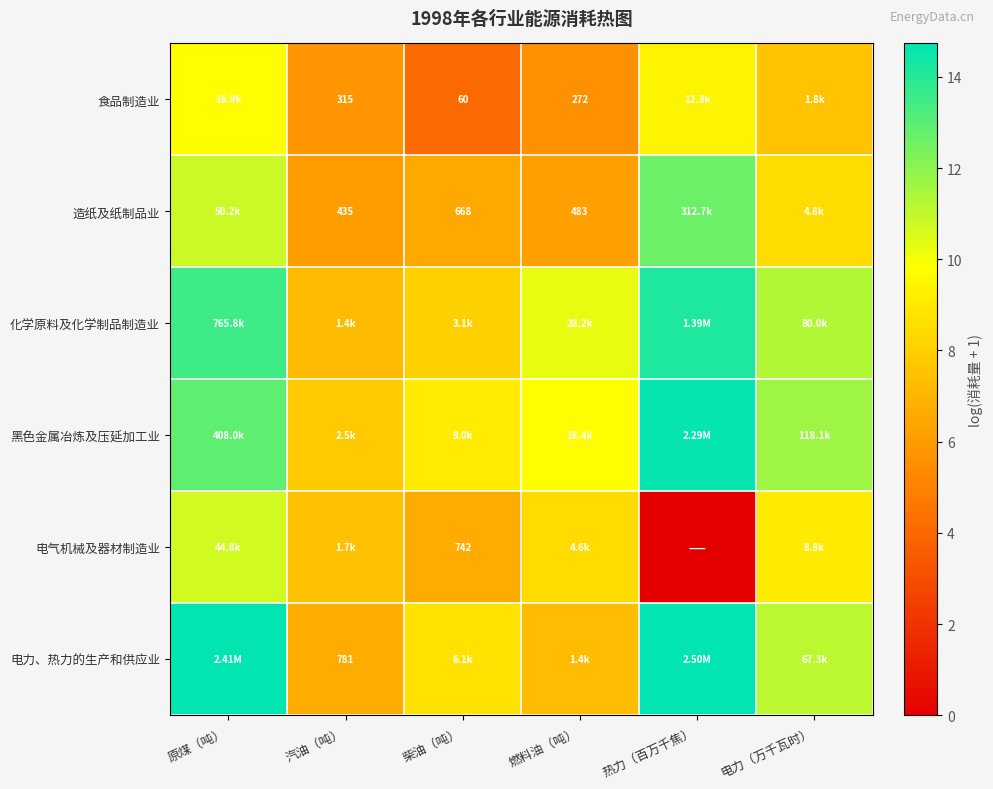

List the labels in order of 化学原料及化学制品制造业 value, largest first.

热力（百万千焦）, 原煤（吨）, 电力（万千瓦时）, 燃料油（吨）, 柴油（吨）, 汽油（吨）